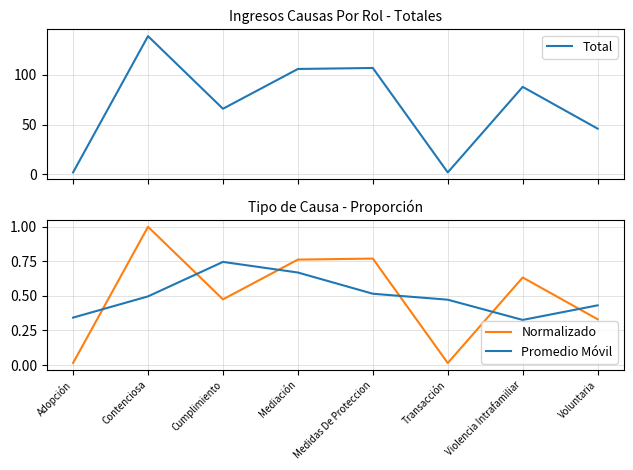

The Promedio Móvil series shows 0.6 at Voluntaria. True or false?

False